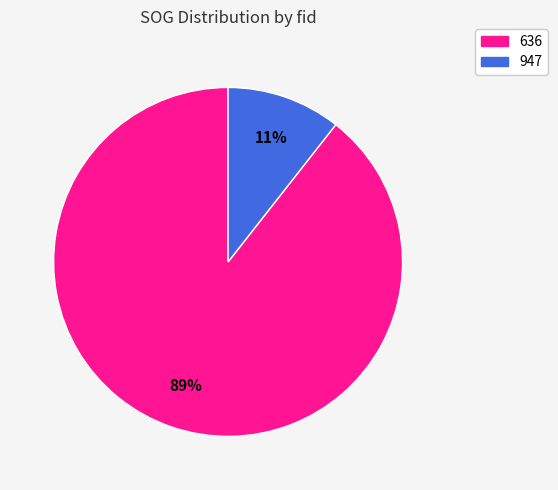

True or false: 636 accounts for 89% of the total.

True